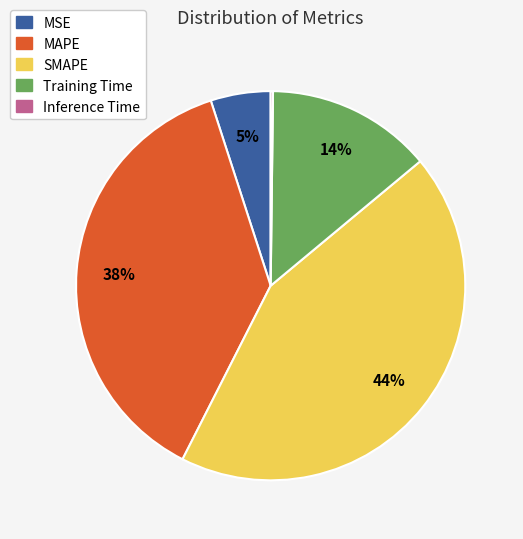

Is there a majority slice in this chart?

No